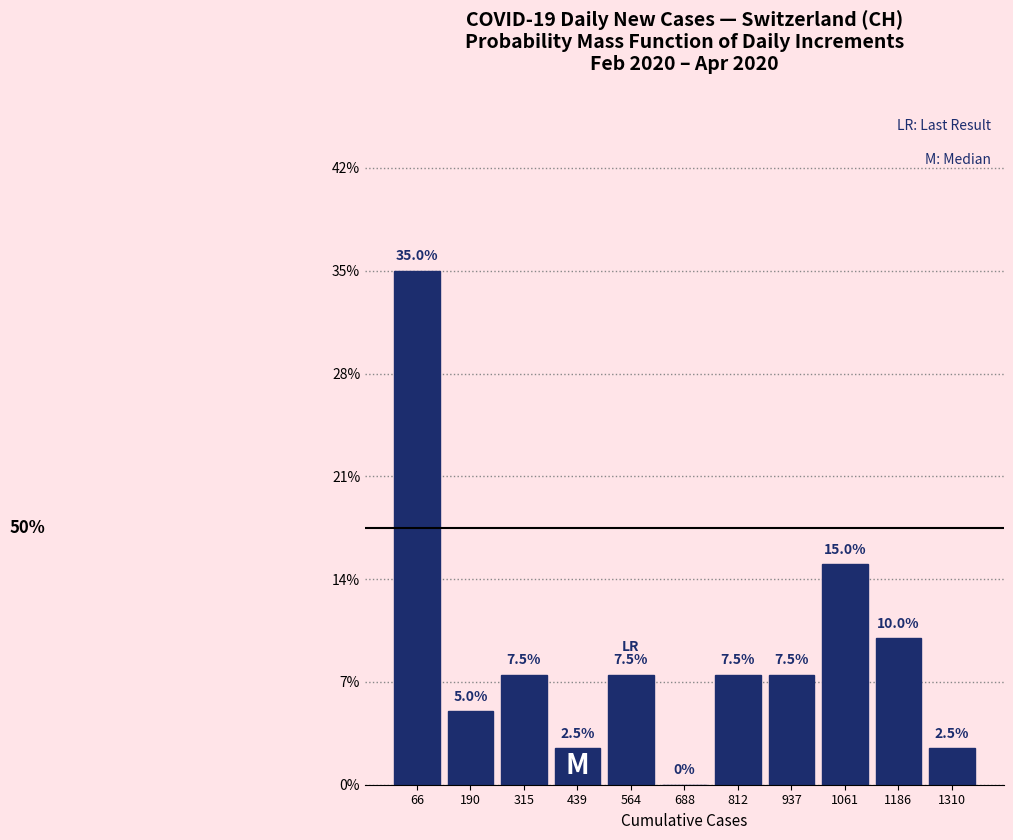

Reading left to right, transcribe this chart: for each bar, give the range it covers on the x-axis and its height. The bar edges are not printed on the chart, so give them approximately, as read against the axis.

0 to 120: 35.0
120 to 260: 5.0
260 to 380: 7.5
380 to 500: 2.5
500 to 620: 7.5
620 to 760: 0.0
760 to 880: 7.5
880 to 1000: 7.5
1000 to 1120: 15.0
1120 to 1240: 10.0
1240 to 1380: 2.5